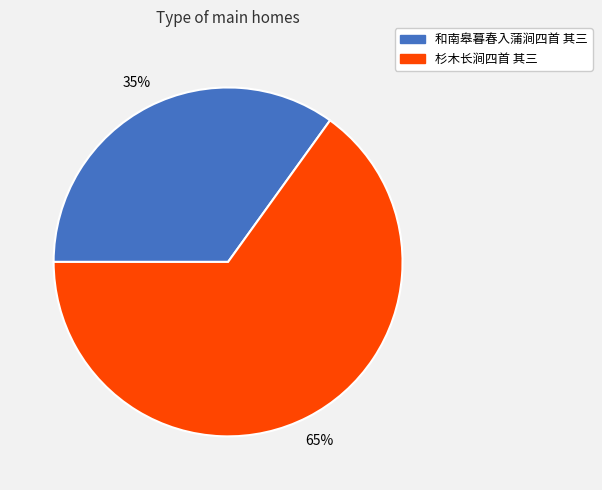

To the nearest percent, what percentage of the pie is 杉木长涧四首 其三?

65%